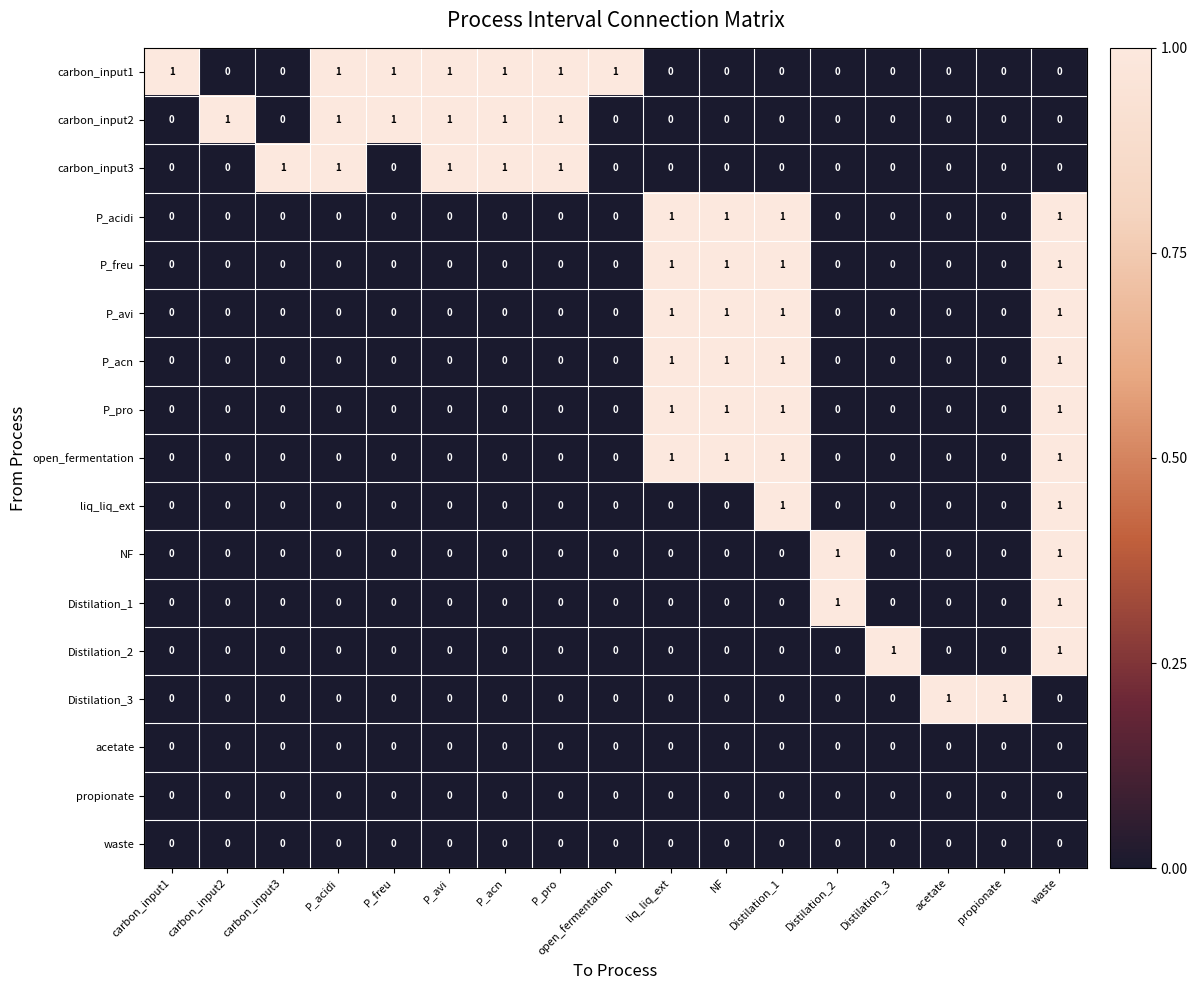

Count the P_pro values in the range 0 to 1.

17